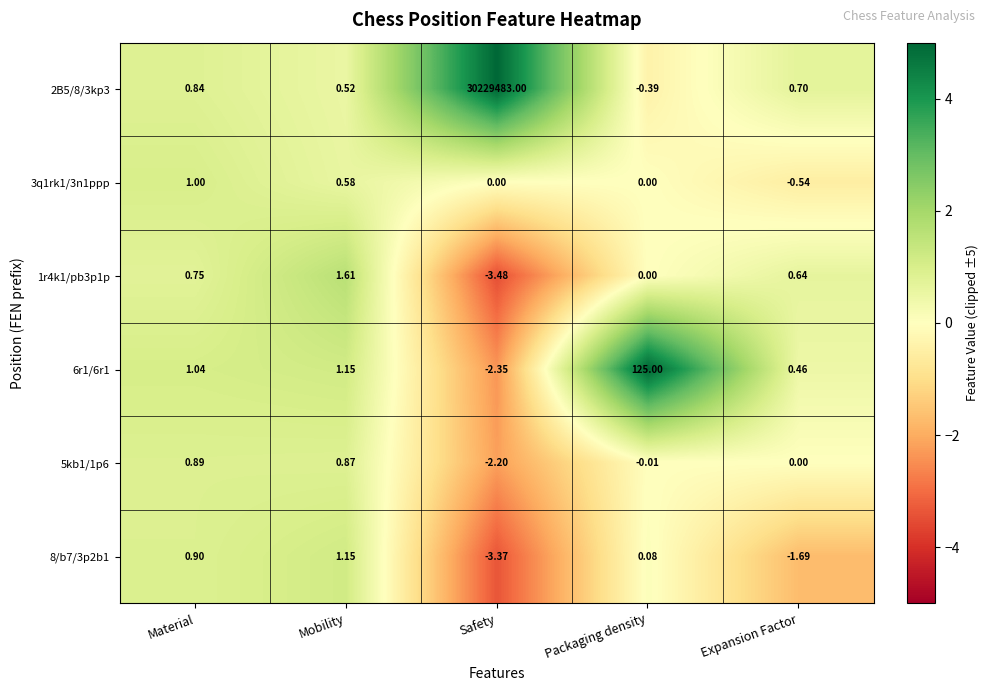

List the labels in order of 8/b7/3p2b1 value, smallest first.

Safety, Expansion Factor, Packaging density, Material, Mobility